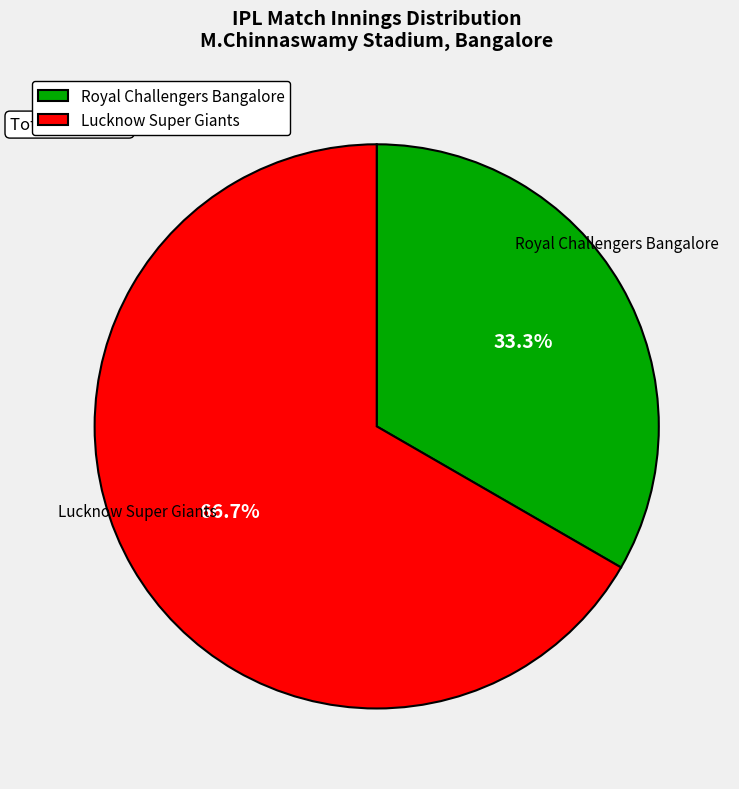

True or false: Lucknow Super Giants accounts for 67% of the total.

True